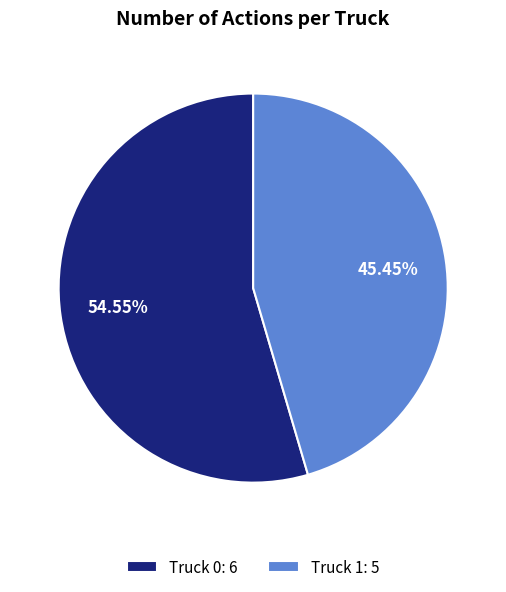

What is the largest slice in the pie chart?

Truck 0